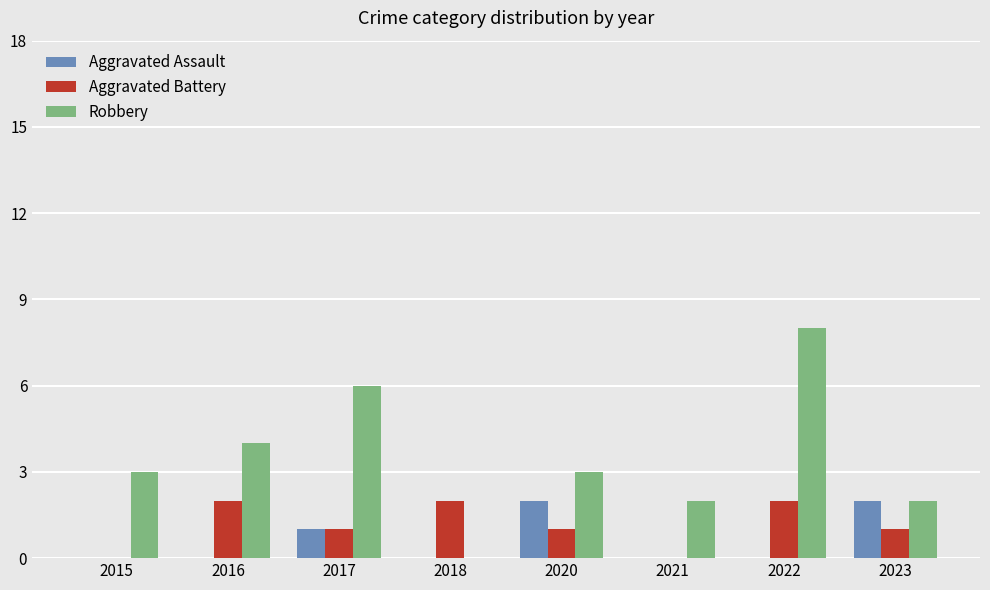

What is the sum of all Aggravated Battery values?

9